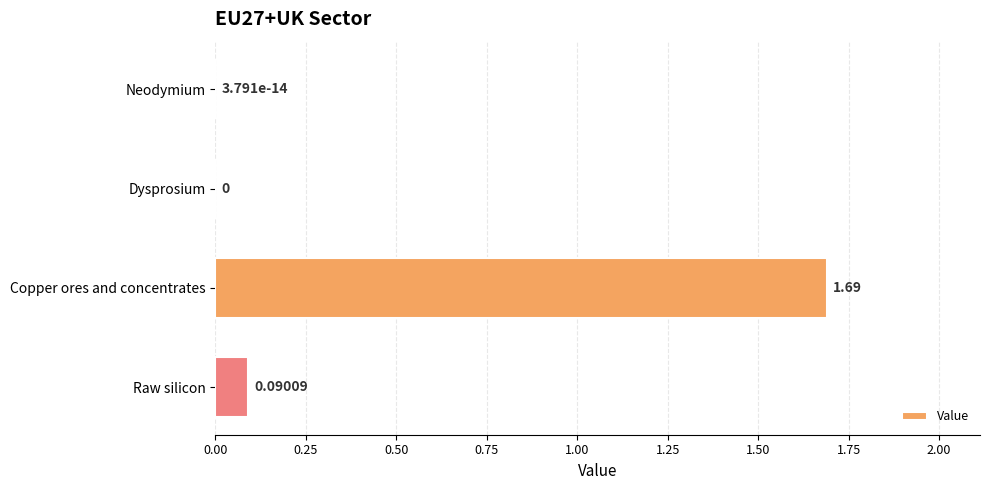

What is the sum of all values?

1.8